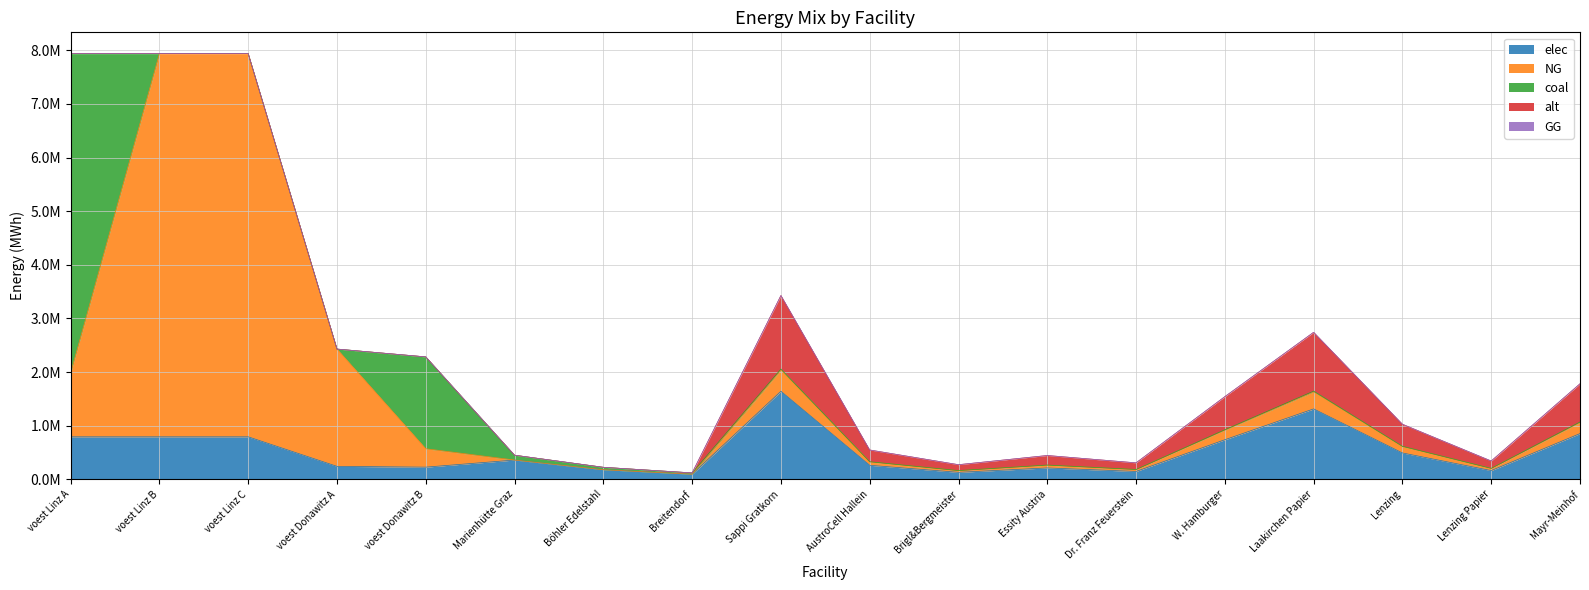

Which series has the largest total across all categories?

NG